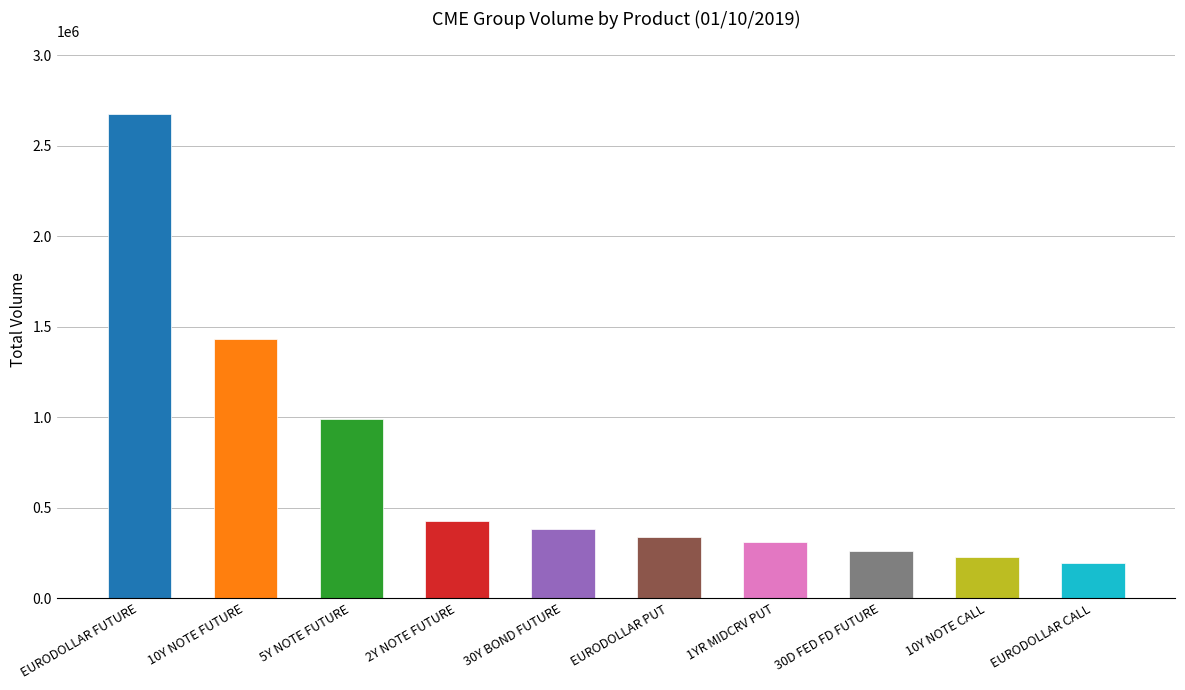

At which label is the value closest to 1435451?

10Y NOTE FUTURE